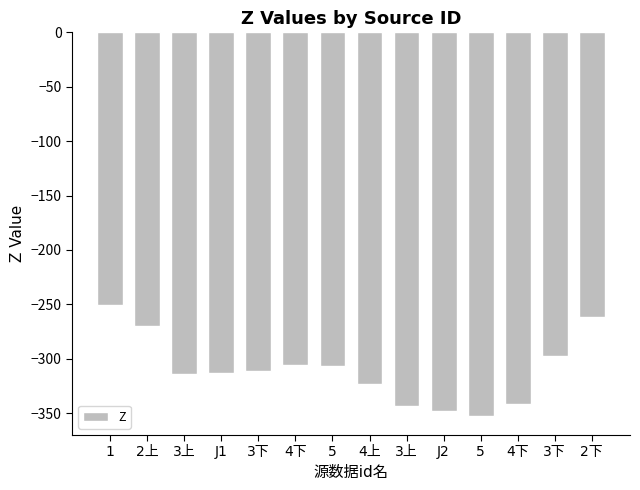

List the labels in order of value, largest first.

1, 2下, 2上, 3下, 4下, 5, 3下, J1, 3上, 4上, 4下, 3上, J2, 5